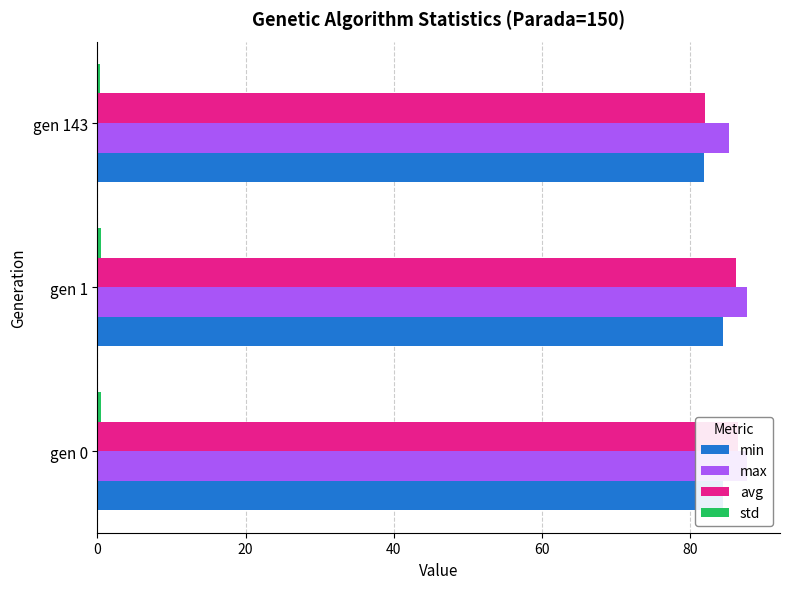

The value of max at gen 0 is 54.4. True or false?

False